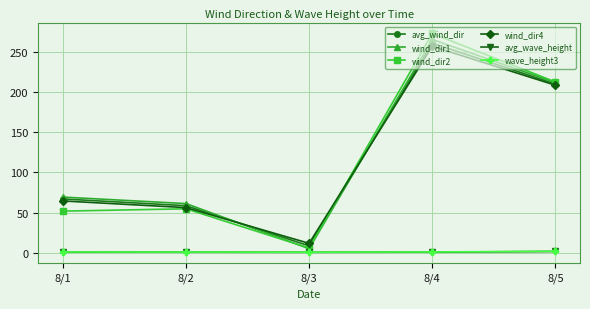

What is the sum of the wind_dir2 values at 8/4 and 8/3?

278.8